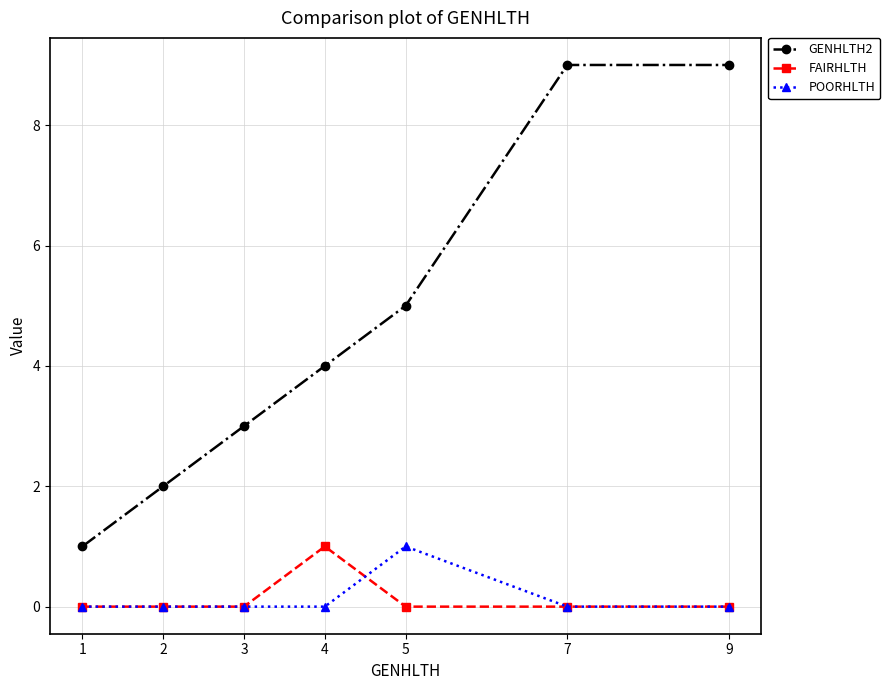

True or false: GENHLTH2 has more than 2 points higher than both neighbors.

False